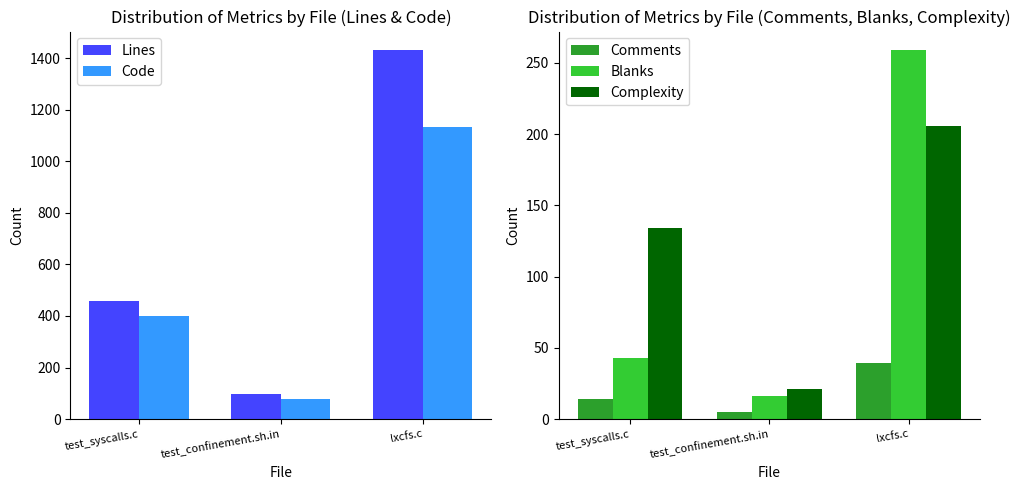

How many series are shown in this chart?

5